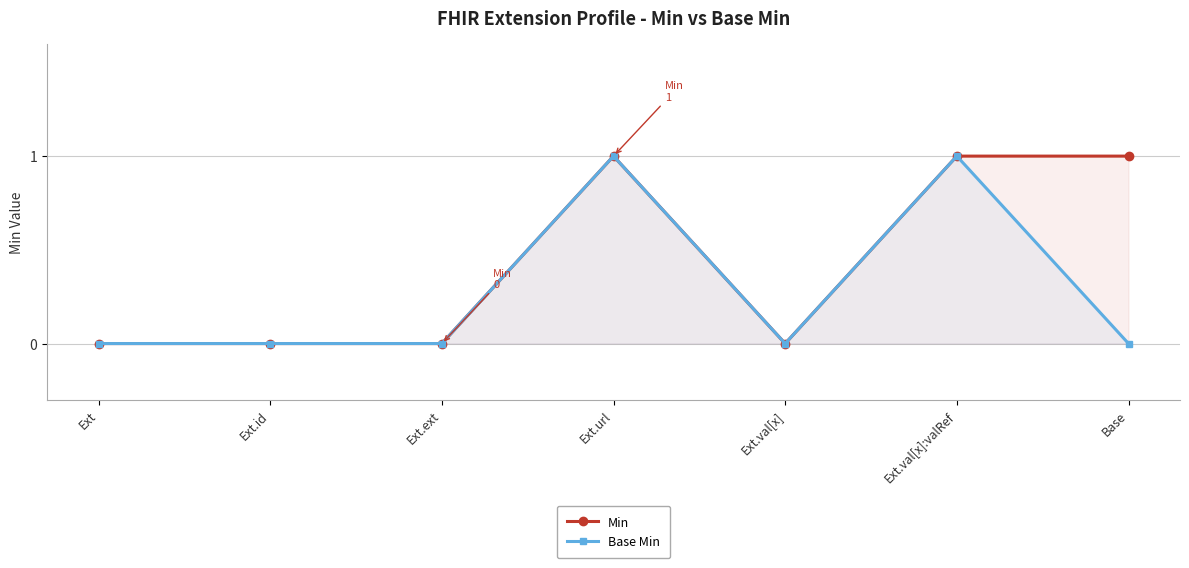

True or false: Min has more than 2 interior local peaks.

False